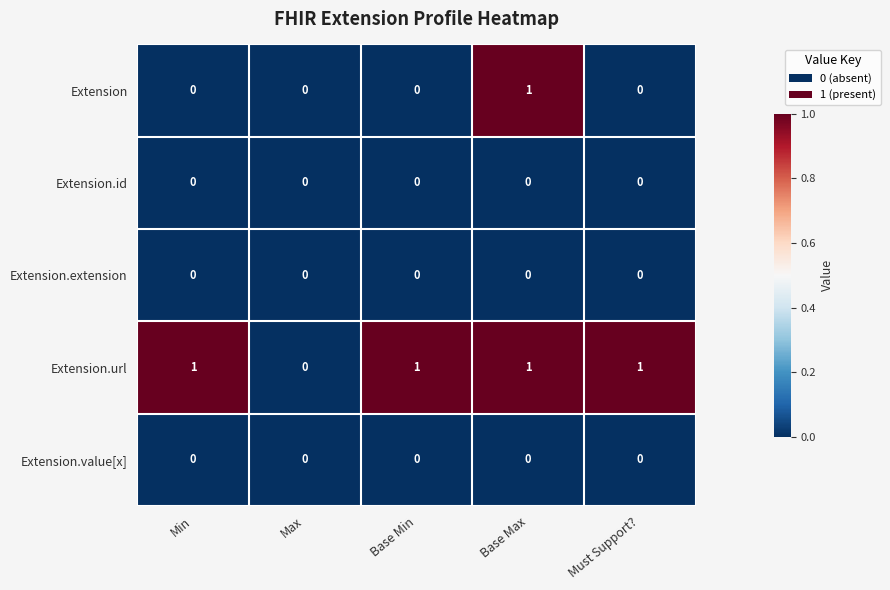

At which category is the sum across all series the highest?

Base Max